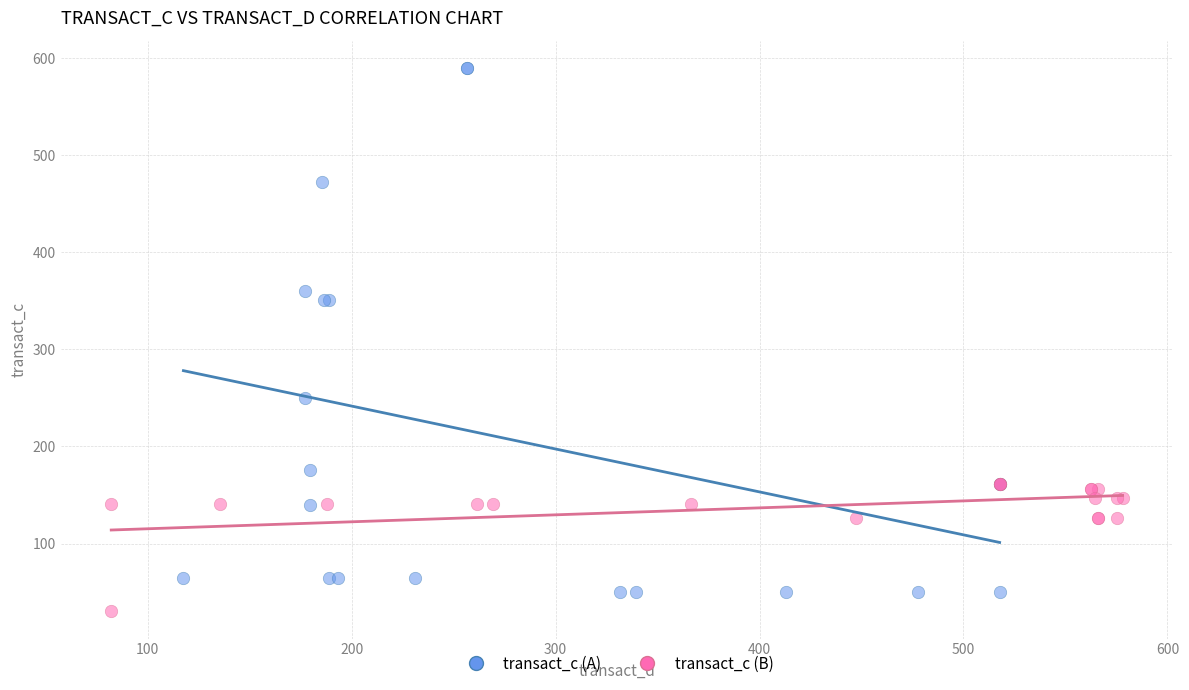

Which series contains the lowest Y value?

transact_c (B)